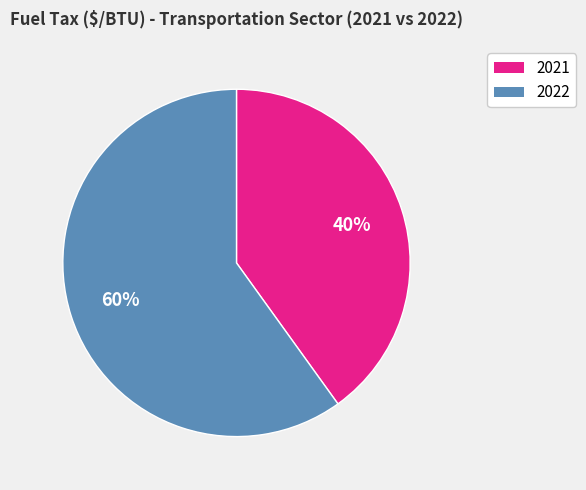

Combined, do 2021 and 2022 account for over 50%?

Yes